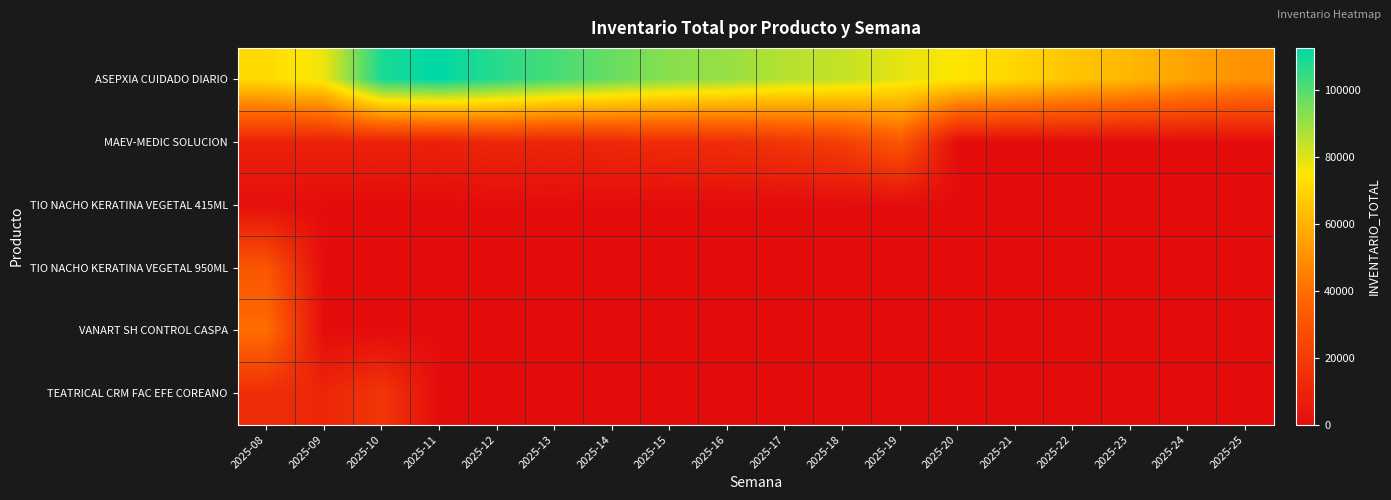

Reading right to left, what are all the values shown in this chart?

ASEPXIA CUIDADO DIARIO: 2025-25=50274	2025-24=55243	2025-23=61338	2025-22=65361	2025-21=70443	2025-20=74759	2025-19=78675	2025-18=83700	2025-17=85715	2025-16=90232	2025-15=92386	2025-14=97026	2025-13=101912	2025-12=106456	2025-11=112460	2025-10=108722	2025-09=77504	2025-08=71804
MAEV-MEDIC SOLUCION: 2025-25=0	2025-24=0	2025-23=0	2025-22=0	2025-21=0	2025-20=0	2025-19=31547	2025-18=20779	2025-17=17593	2025-16=14213	2025-15=13695	2025-14=11950	2025-13=10235	2025-12=11427	2025-11=8337	2025-10=8979	2025-09=8671	2025-08=9230
TIO NACHO KERATINA VEGETAL 415ML: 2025-25=0	2025-24=0	2025-23=0	2025-22=0	2025-21=0	2025-20=0	2025-19=0	2025-18=0	2025-17=0	2025-16=0	2025-15=0	2025-14=0	2025-13=0	2025-12=0	2025-11=0	2025-10=0	2025-09=0	2025-08=1378
TIO NACHO KERATINA VEGETAL 950ML: 2025-25=0	2025-24=0	2025-23=0	2025-22=0	2025-21=0	2025-20=0	2025-19=0	2025-18=0	2025-17=0	2025-16=0	2025-15=0	2025-14=0	2025-13=0	2025-12=0	2025-11=0	2025-10=0	2025-09=0	2025-08=30864
VANART SH CONTROL CASPA: 2025-25=0	2025-24=0	2025-23=0	2025-22=0	2025-21=0	2025-20=0	2025-19=0	2025-18=0	2025-17=0	2025-16=0	2025-15=0	2025-14=0	2025-13=0	2025-12=0	2025-11=0	2025-10=0	2025-09=0	2025-08=39886
TEATRICAL CRM FAC EFE COREANO: 2025-25=0	2025-24=0	2025-23=0	2025-22=0	2025-21=0	2025-20=0	2025-19=0	2025-18=0	2025-17=0	2025-16=0	2025-15=0	2025-14=0	2025-13=0	2025-12=0	2025-11=0	2025-10=17629	2025-09=11000	2025-08=14007